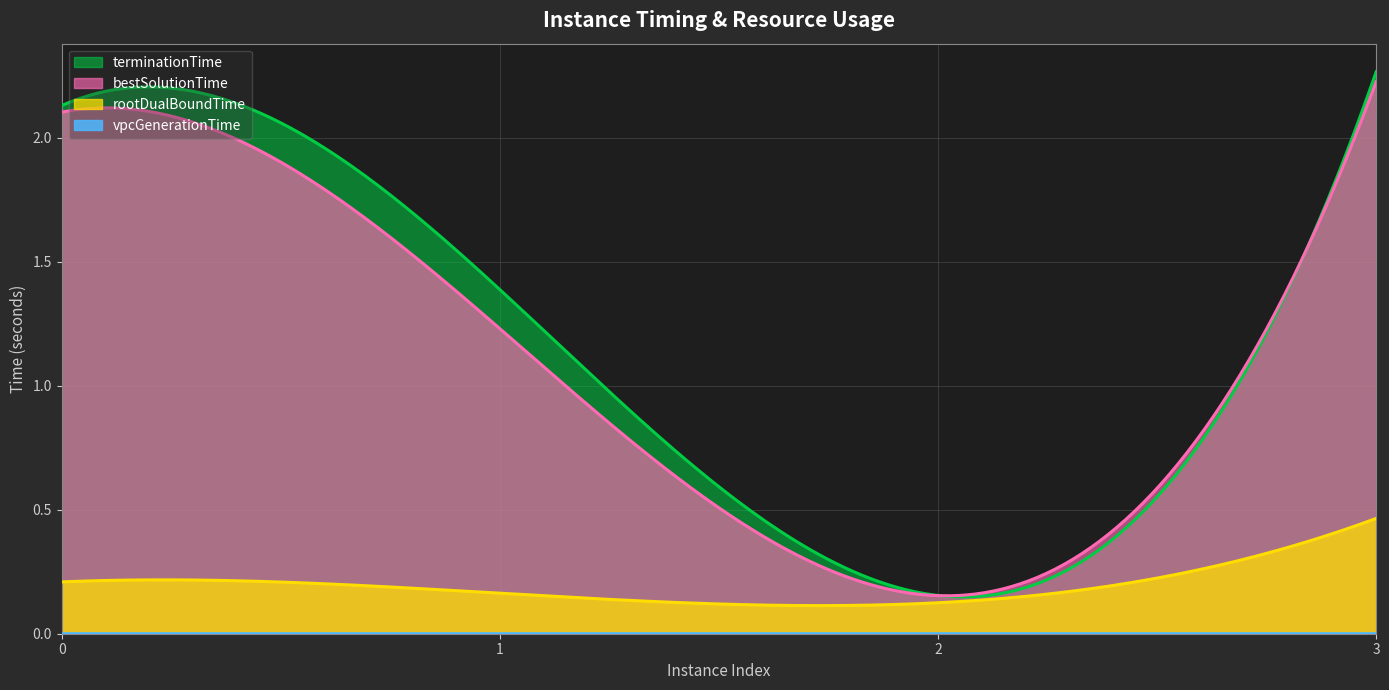

What is the value of the bestSolutionTime point at the 4th from the left?

2.2